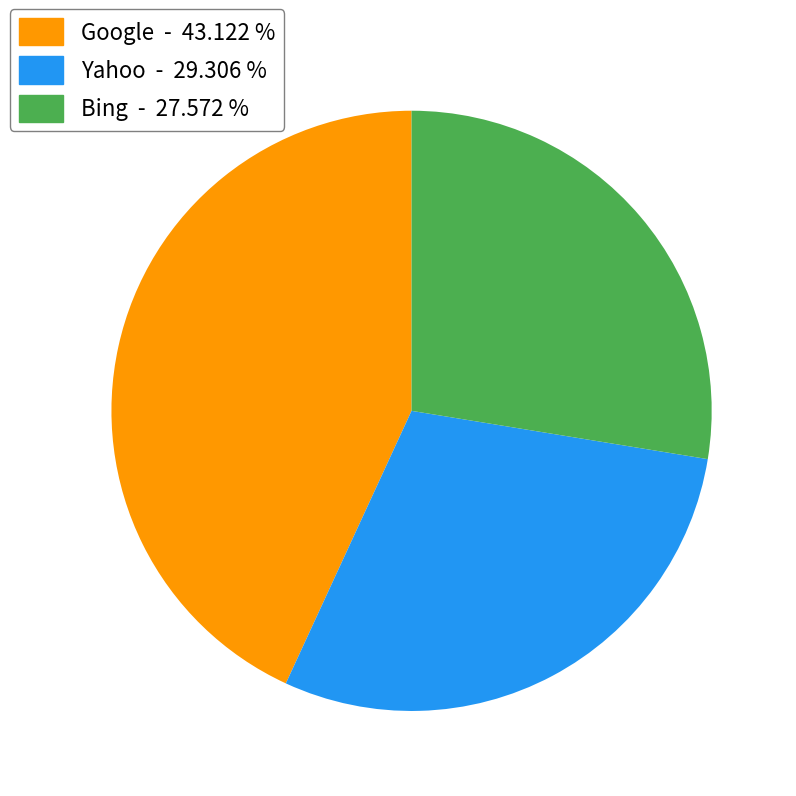

Does Bing - 27.572 % account for over 50% of the chart?

No